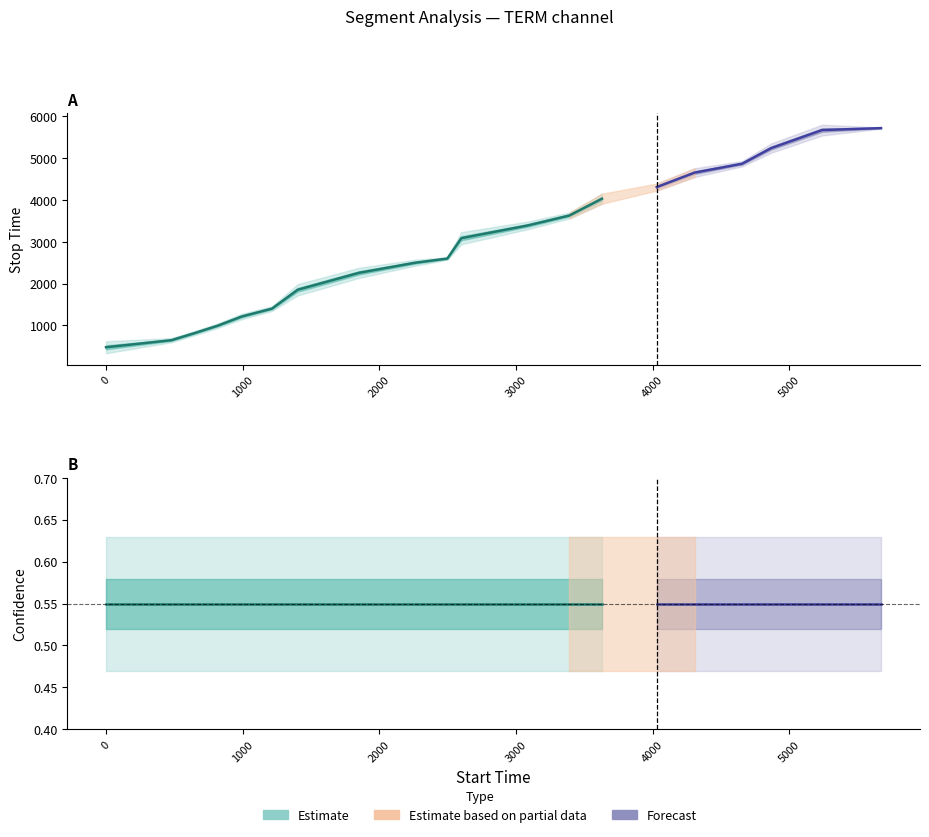

What is the sum of all stop_time values?

59341.0